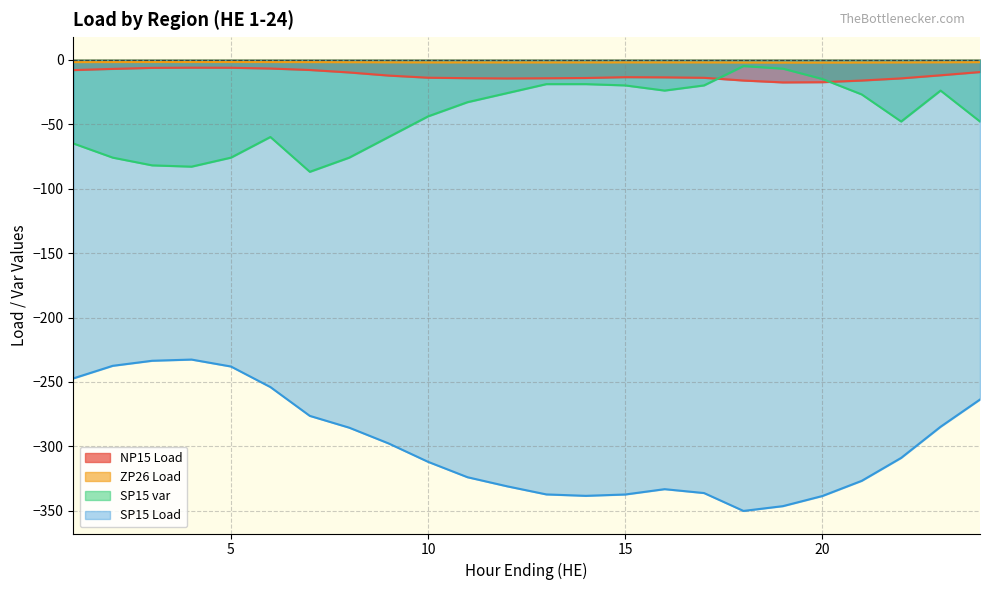

Between 10 and 24, which series saw the biggest shift?

SP15 Load